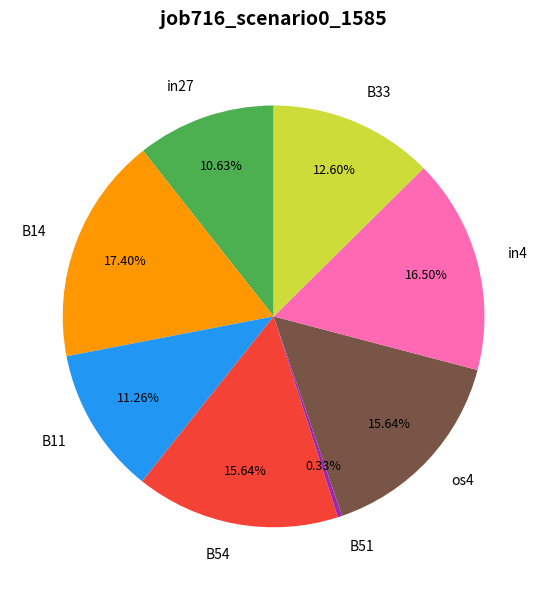

To the nearest percent, what percentage of the pie is B11?

11%